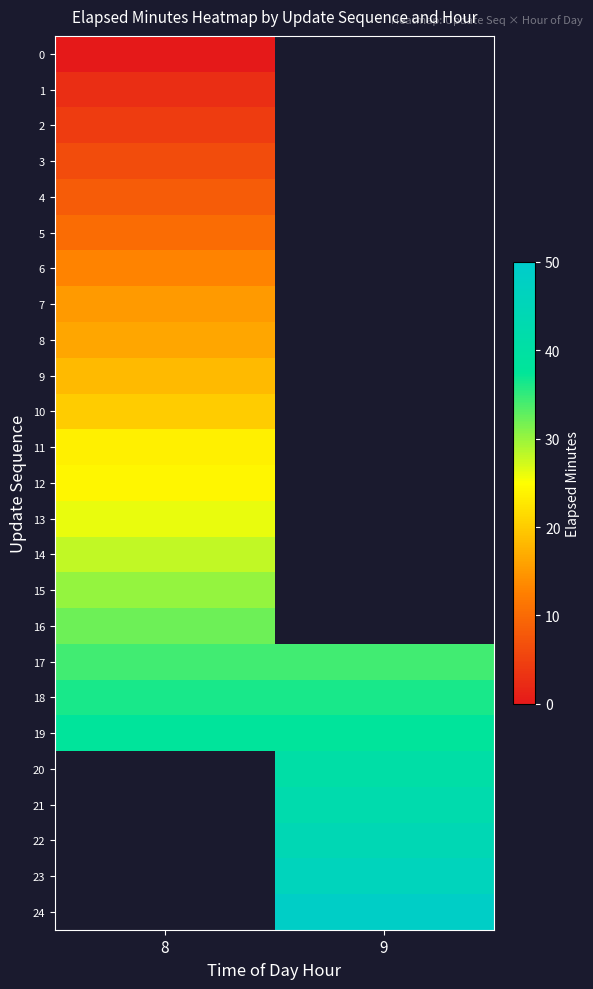

Which label corresponds to the smallest value in the chart?

8